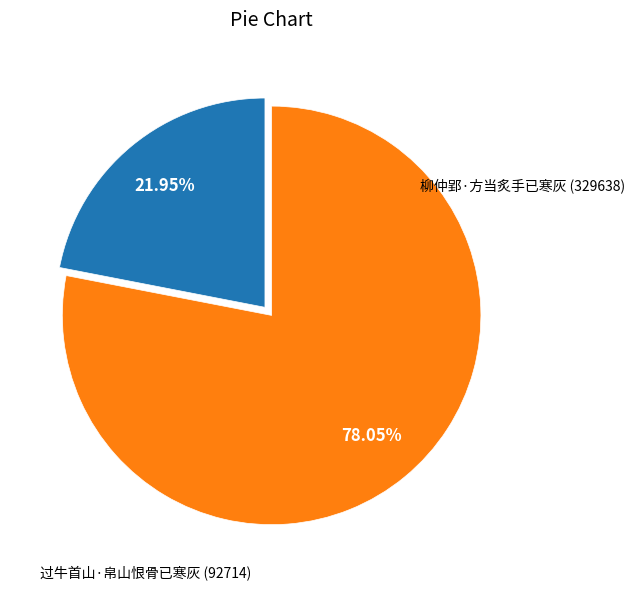

How many slices are in this pie chart?

2